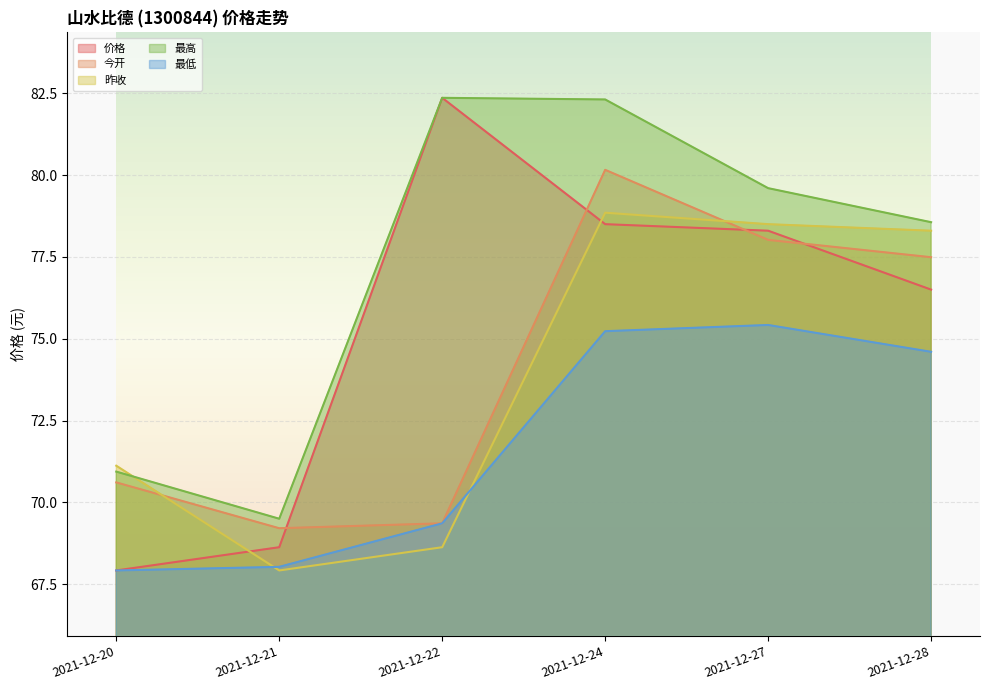

Reading left to right, list all the values displayed in this chart.

价格: 67.9	68.6	82.4	78.5	78.3	76.5
今开: 70.6	69.2	69.4	80.2	78.0	77.5
昨收: 71.1	67.9	68.6	78.8	78.5	78.3
最高: 70.9	69.5	82.4	82.3	79.6	78.6
最低: 67.9	68.0	69.4	75.2	75.4	74.6